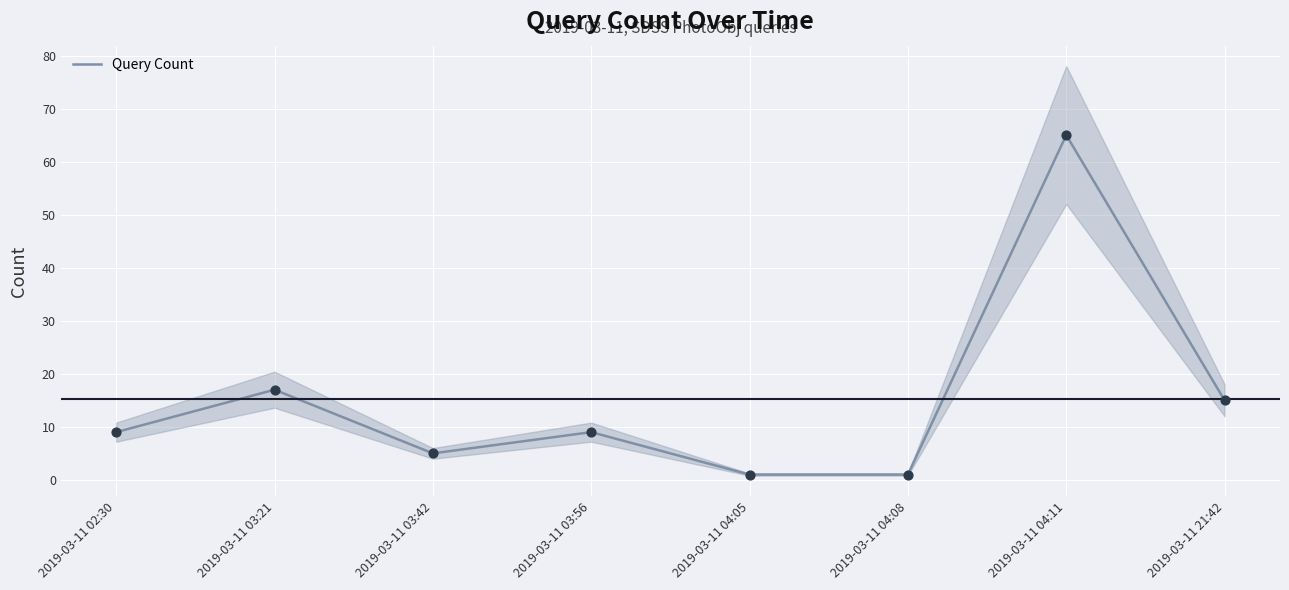

What is the ratio of the value at 2019-03-11 02:30 to the value at 2019-03-11 04:08?

9.0